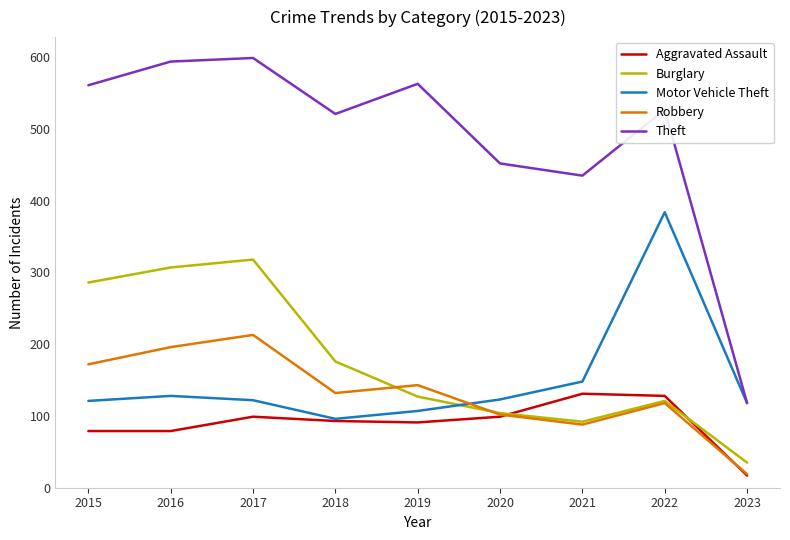

Rank the series by their maximum value, from lowest to highest.

Aggravated Assault, Robbery, Burglary, Motor Vehicle Theft, Theft